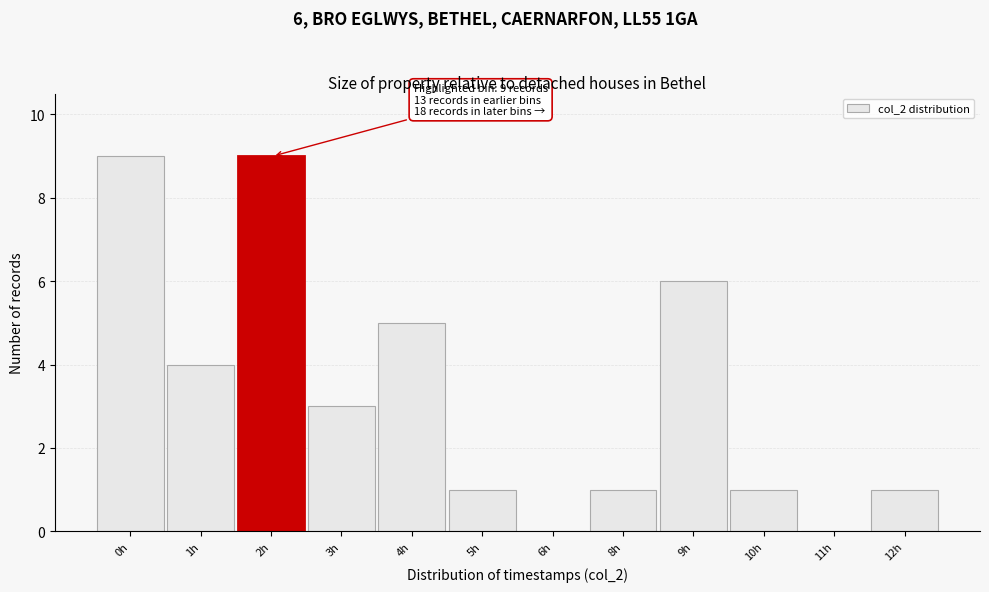

Reading left to right, list all the values displayed in this chart.

0h=9	1h=4	2h=9	3h=3	4h=5	5h=1	6h=0	8h=1	9h=6	10h=1	11h=0	12h=1